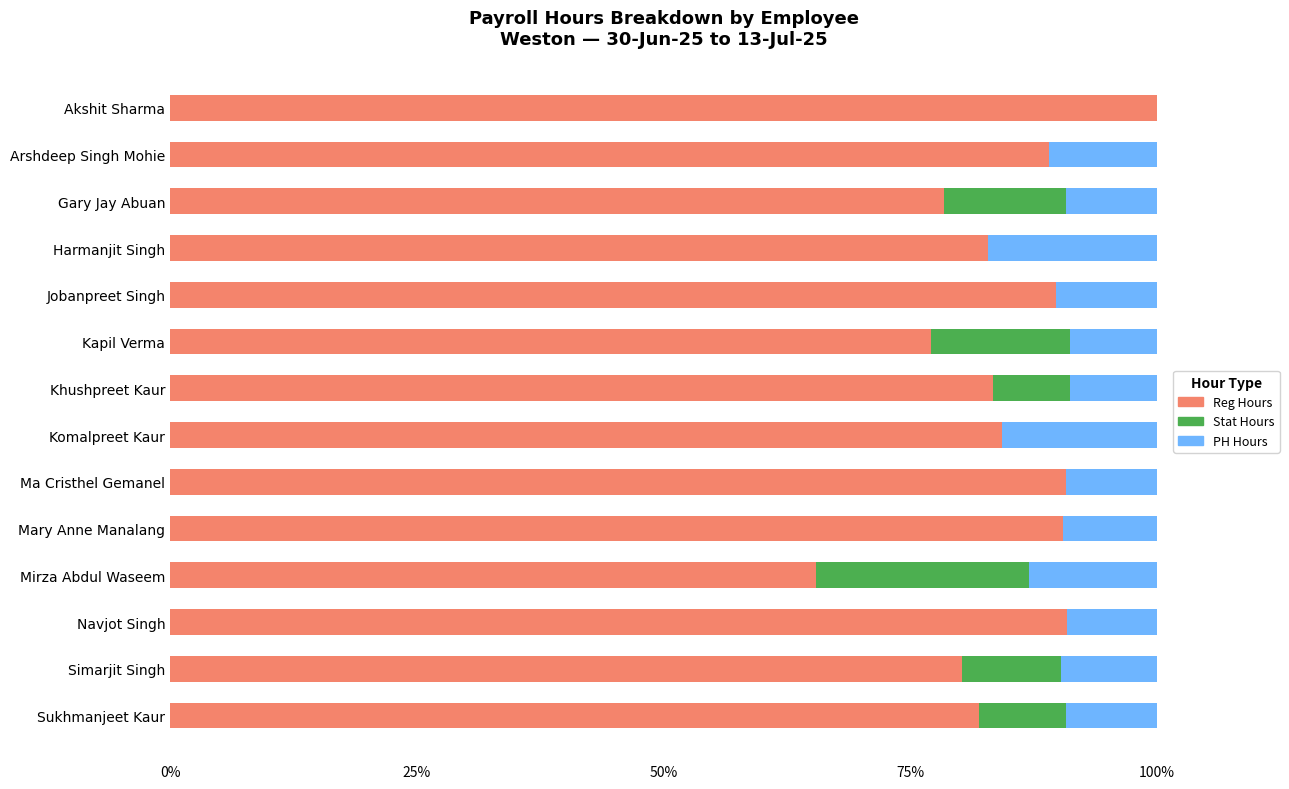

What is the total value across all series at Mary Anne Manalang?

100.0